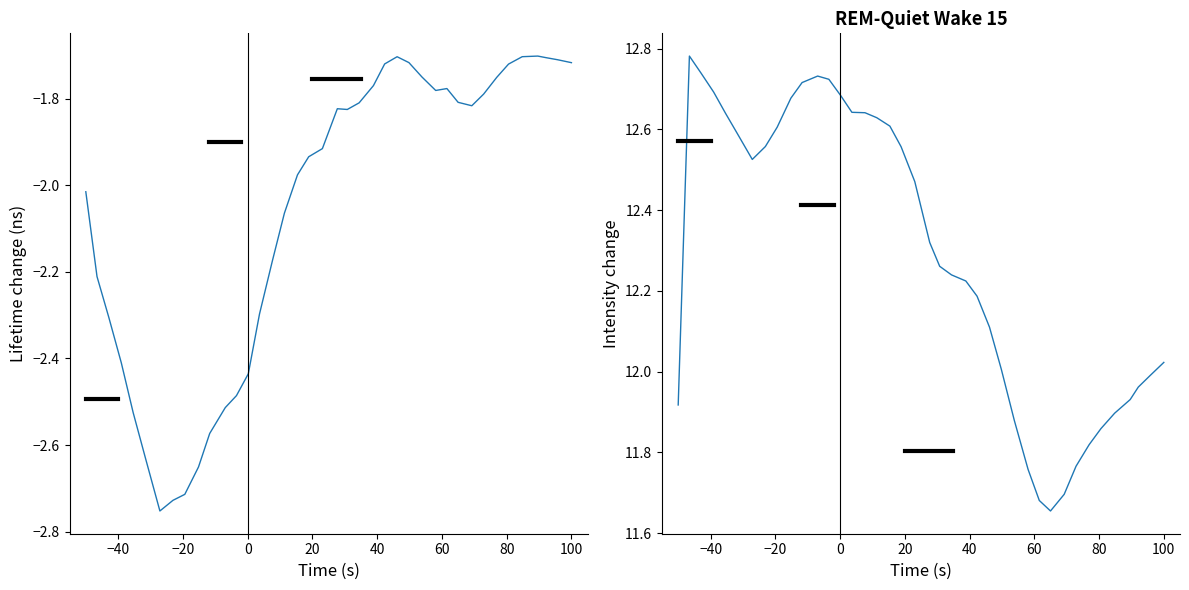

How many lines are shown in the chart?

2